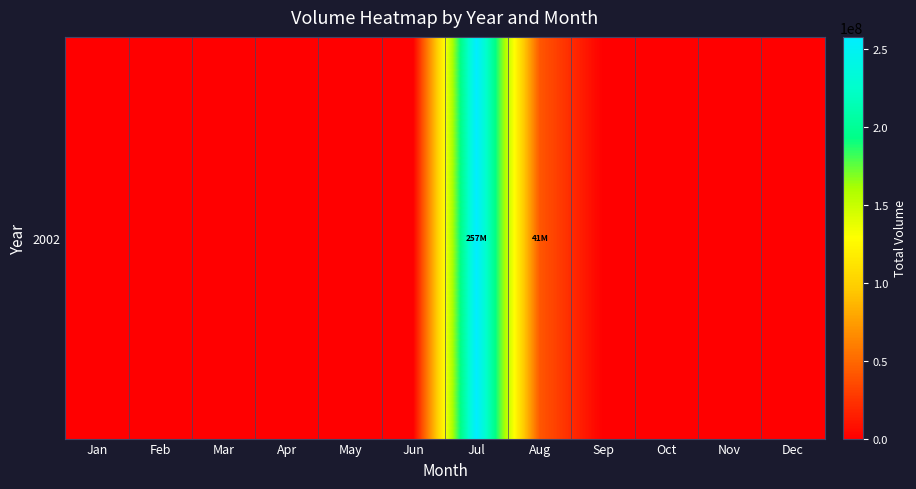

The chart shows a value of 0 at Apr. True or false?

True